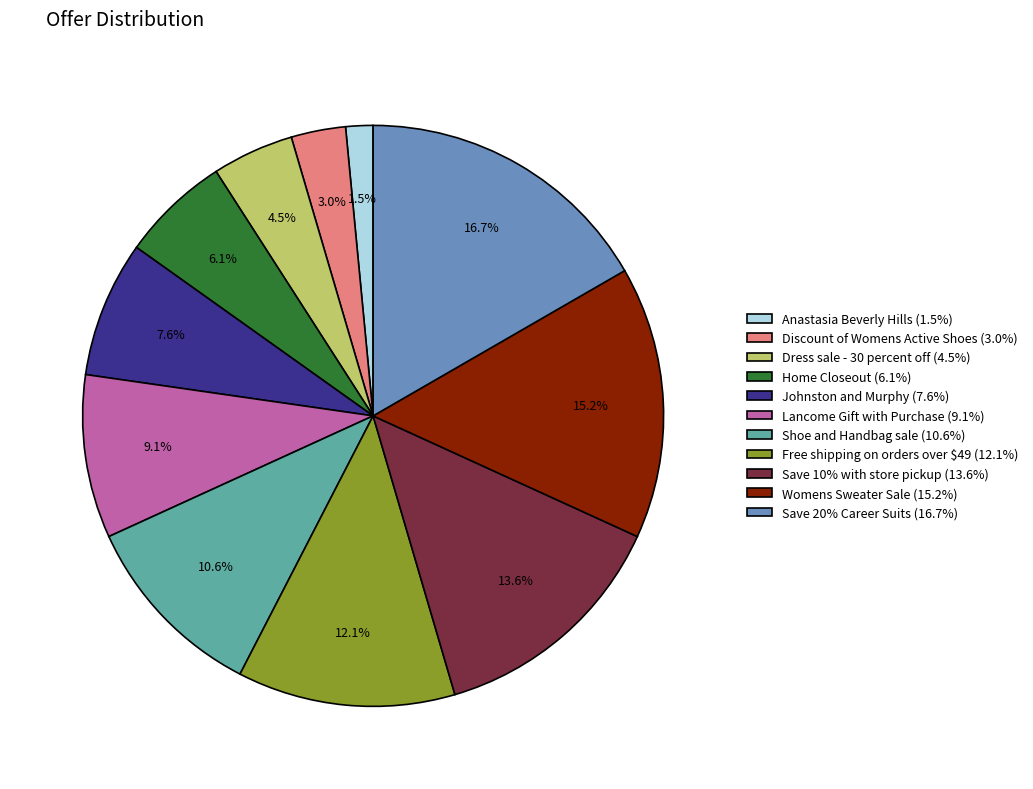

Is it true that Home Closeout is 6% of the pie?

True